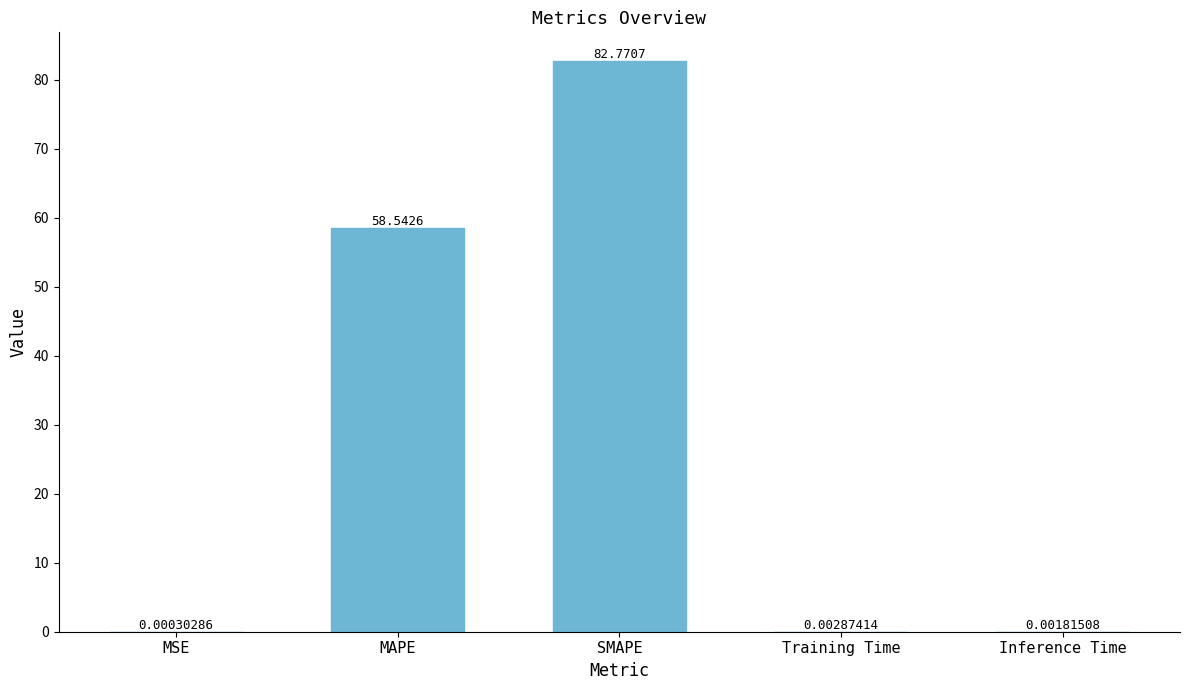

Between SMAPE and Training Time, which is larger?

SMAPE